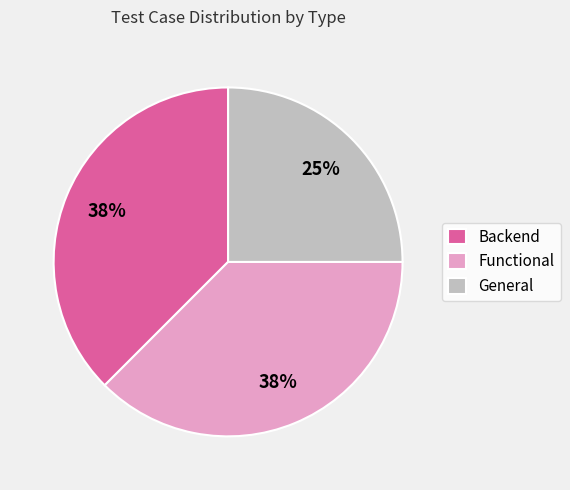

The General slice represents 31% of the pie. True or false?

False